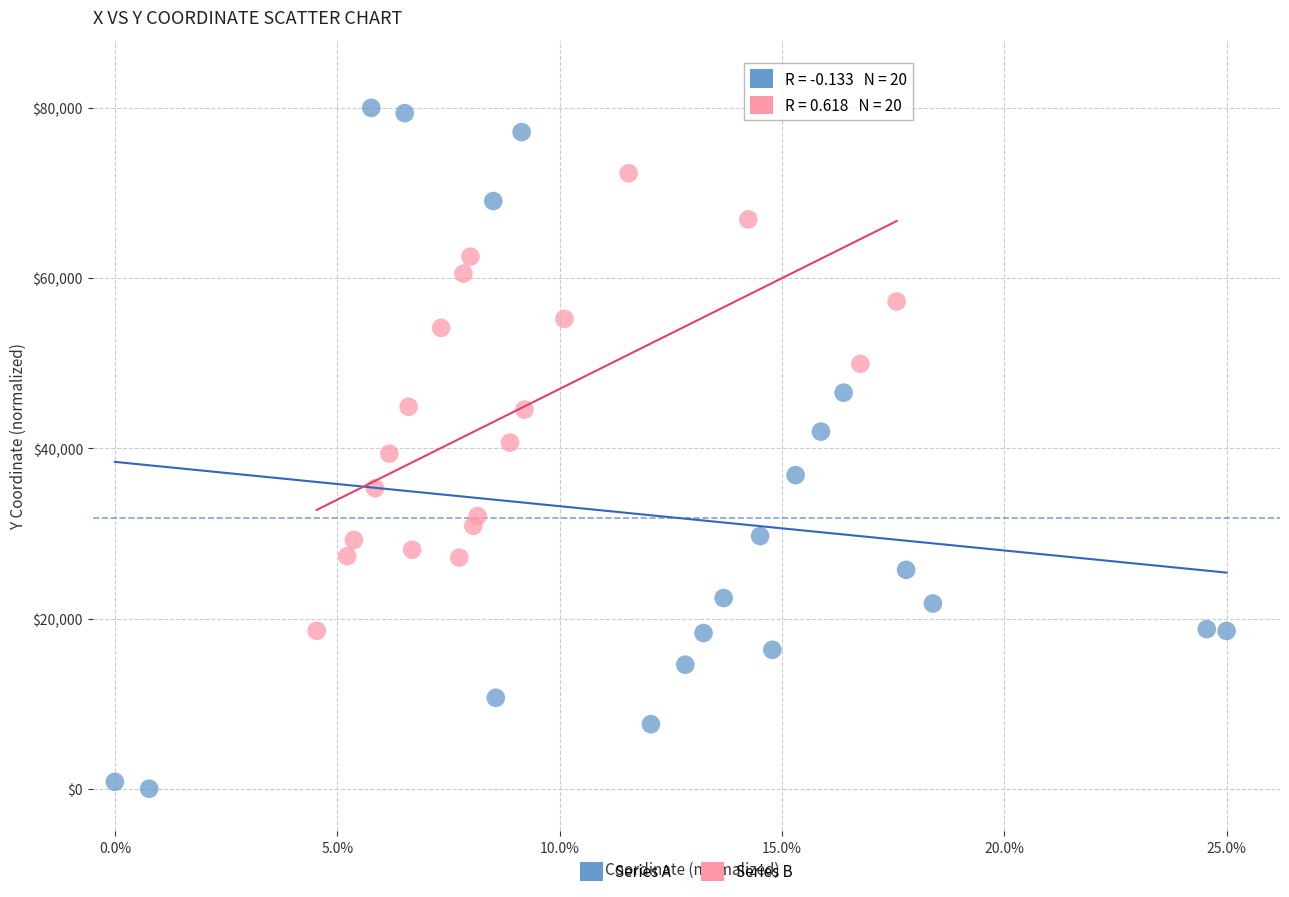

Which series contains the highest Y value?

Series A